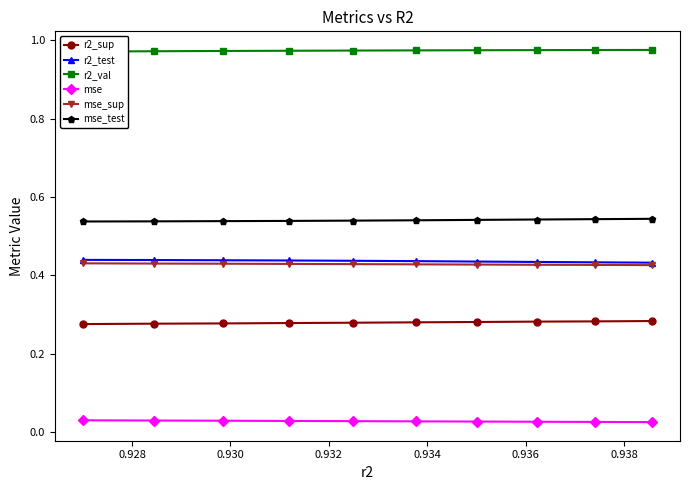

How many r2_test values are between 0 and 1?

10